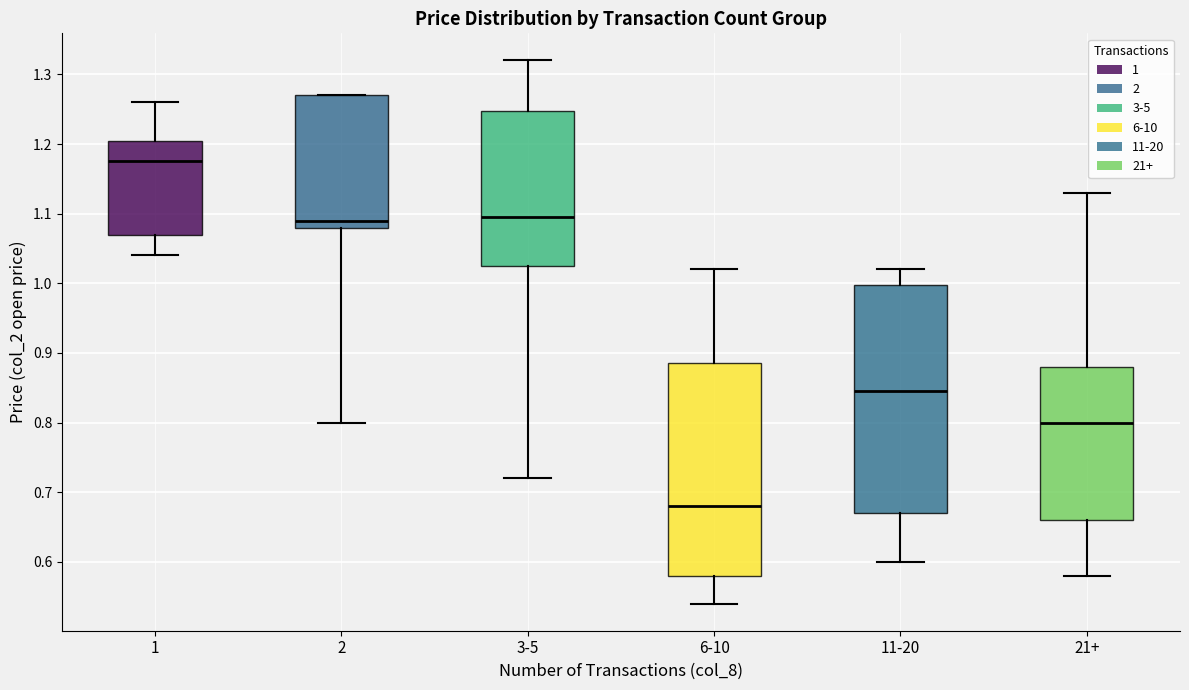

Which box is the tallest, from its lower edge to its upper edge?

11-20